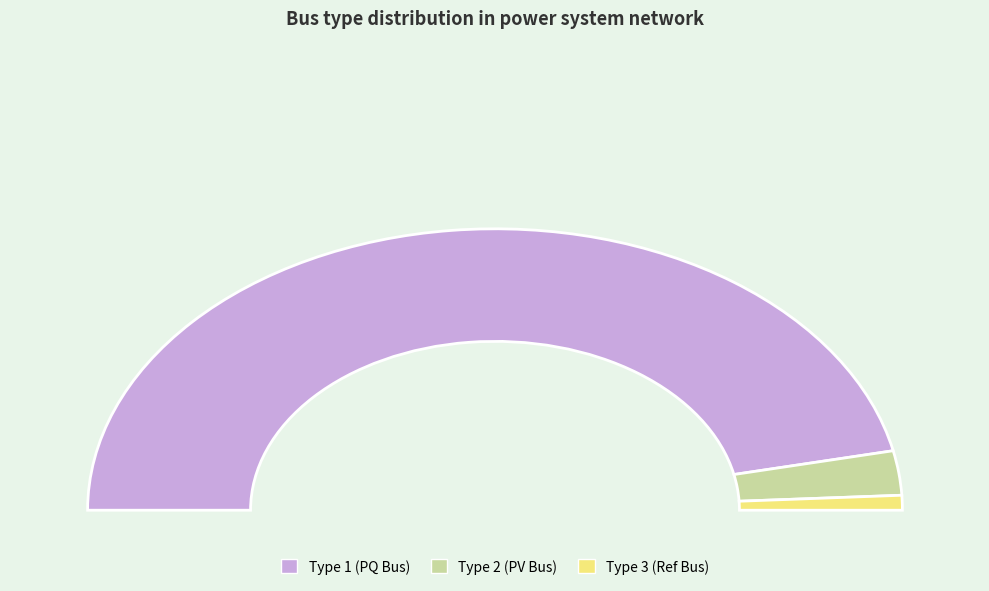

To the nearest percent, what percentage of the pie is BUS_TYPE 1?

93%